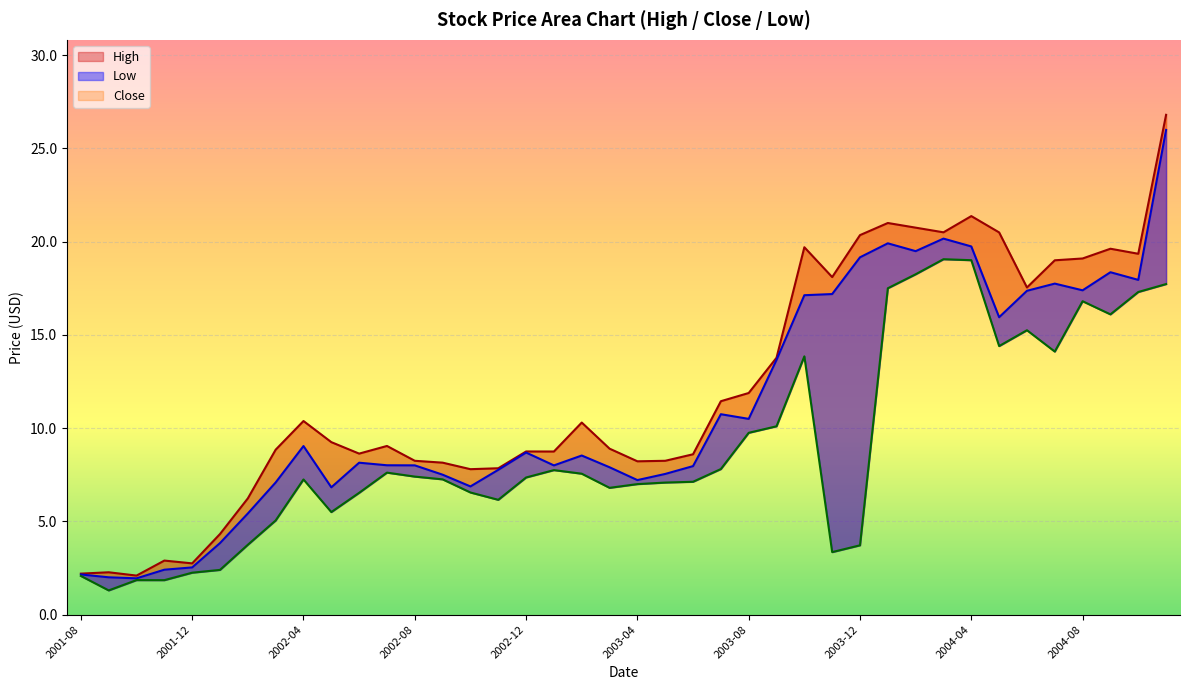

What are all the series names shown in the legend?

High, Close, Low